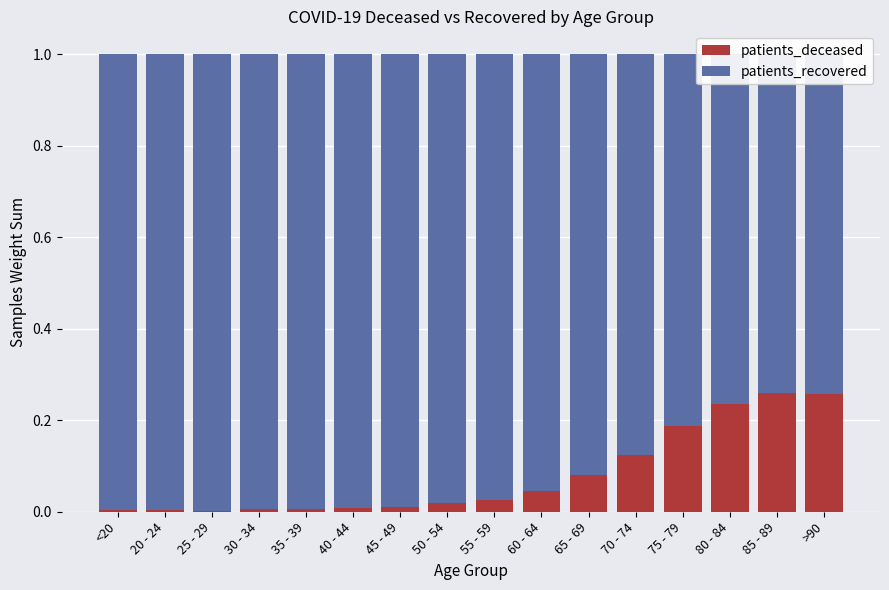

Reading left to right, what are all the values shown in this chart?

patients_deceased: 0.0	0.0	0.0	0.0	0.0	0.0	0.0	0.0	0.0	0.0	0.1	0.1	0.2	0.2	0.3	0.3
patients_recovered: 1.0	1.0	1.0	1.0	1.0	1.0	1.0	1.0	1.0	1.0	0.9	0.9	0.8	0.8	0.7	0.7